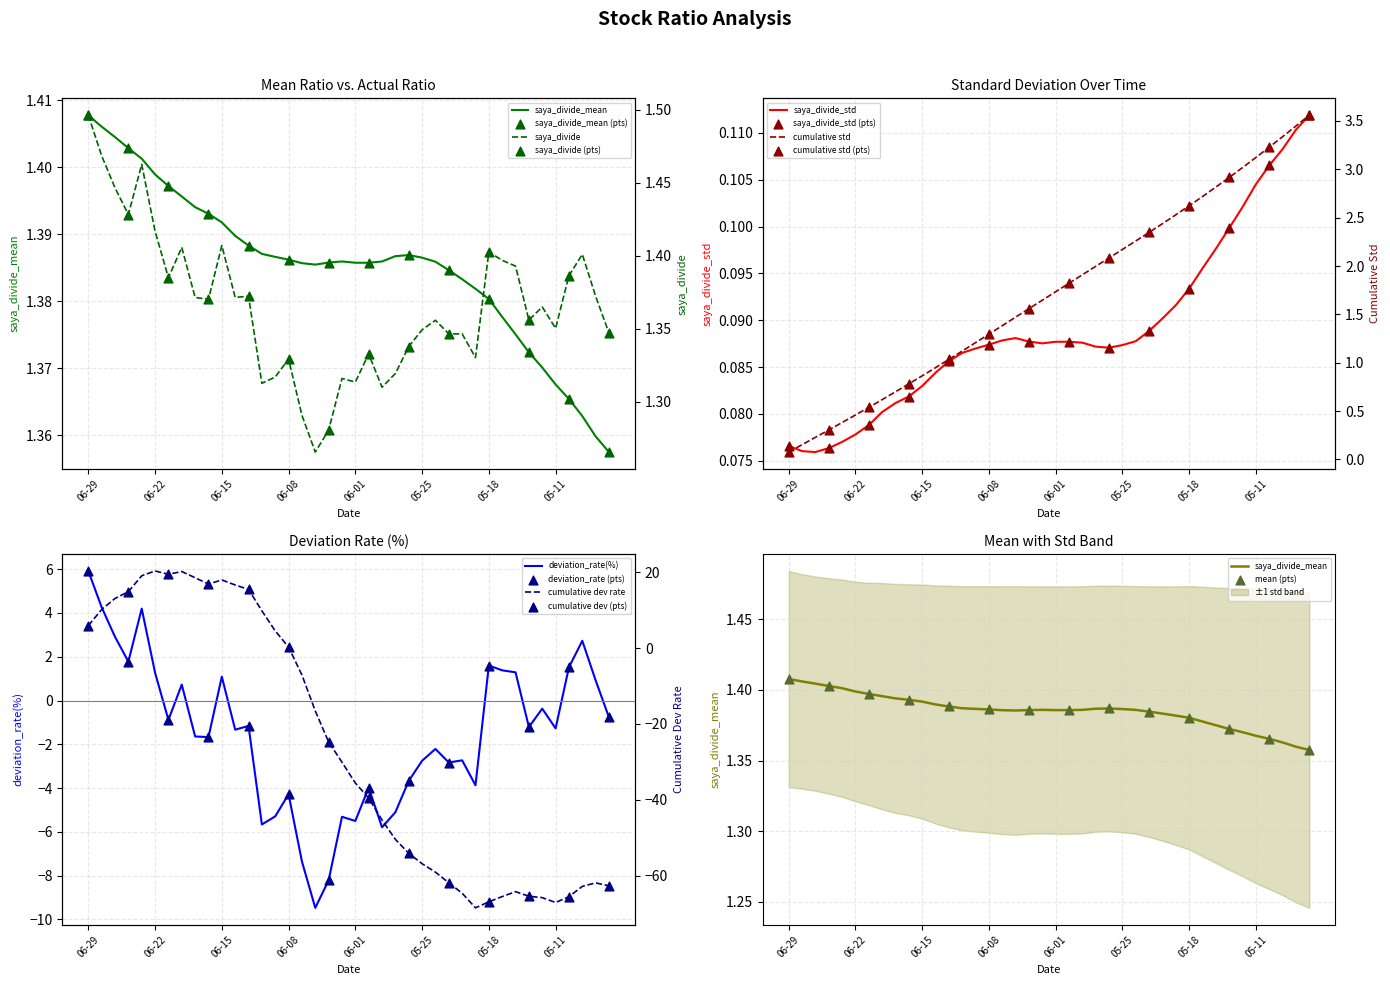

Which series reaches the minimum Y coordinate?

deviation_rate(%)